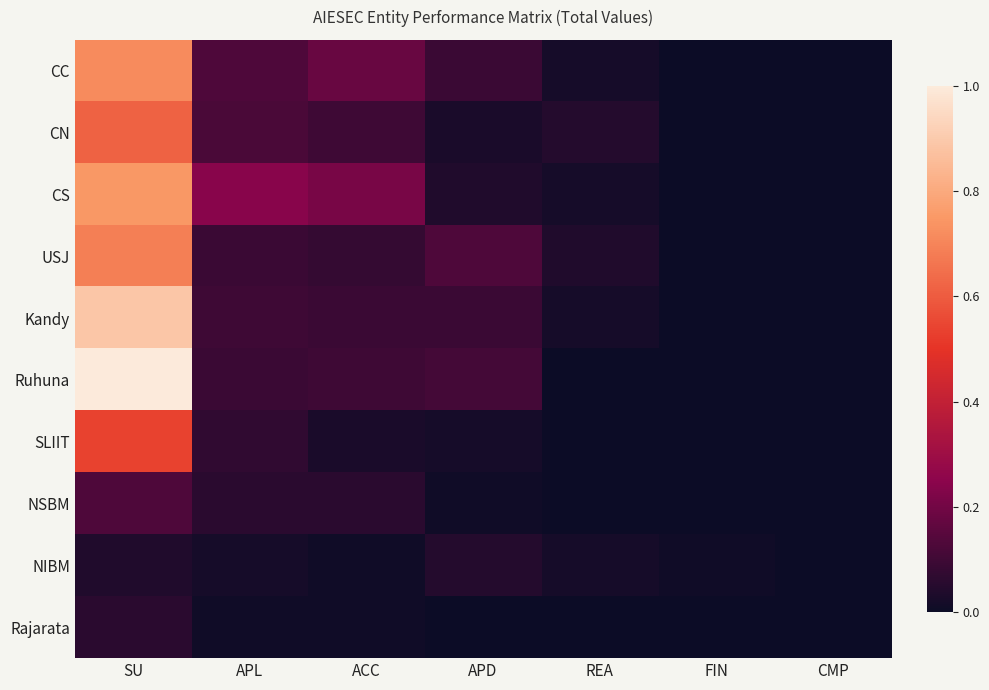

At which category does the chart reach its peak across all series?

SU